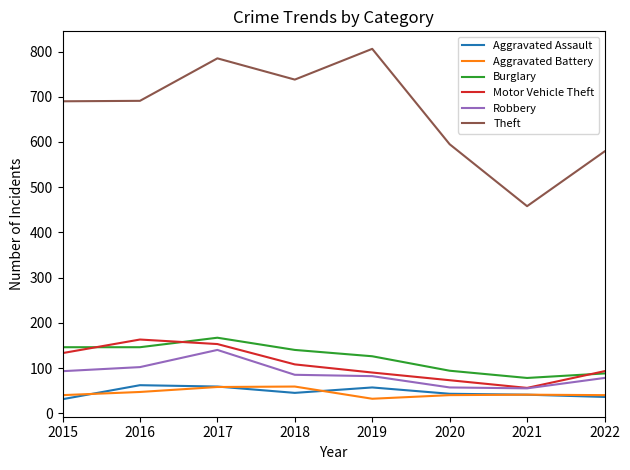

What is the spread (max minus min) of values at 2016?

644